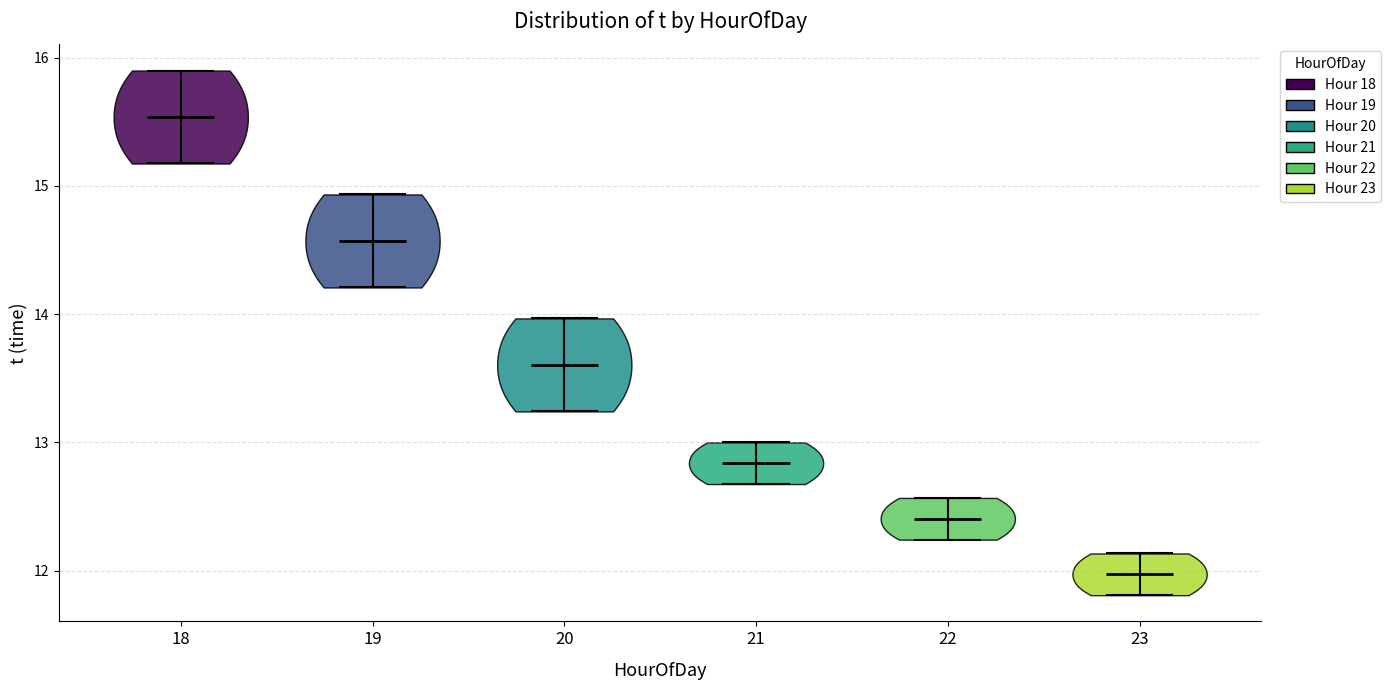

What is the highest point the violin at x = 23 reaches on the y-axis? The values are not printed on the chart, so give them approximately, as read against the axis.

12.1